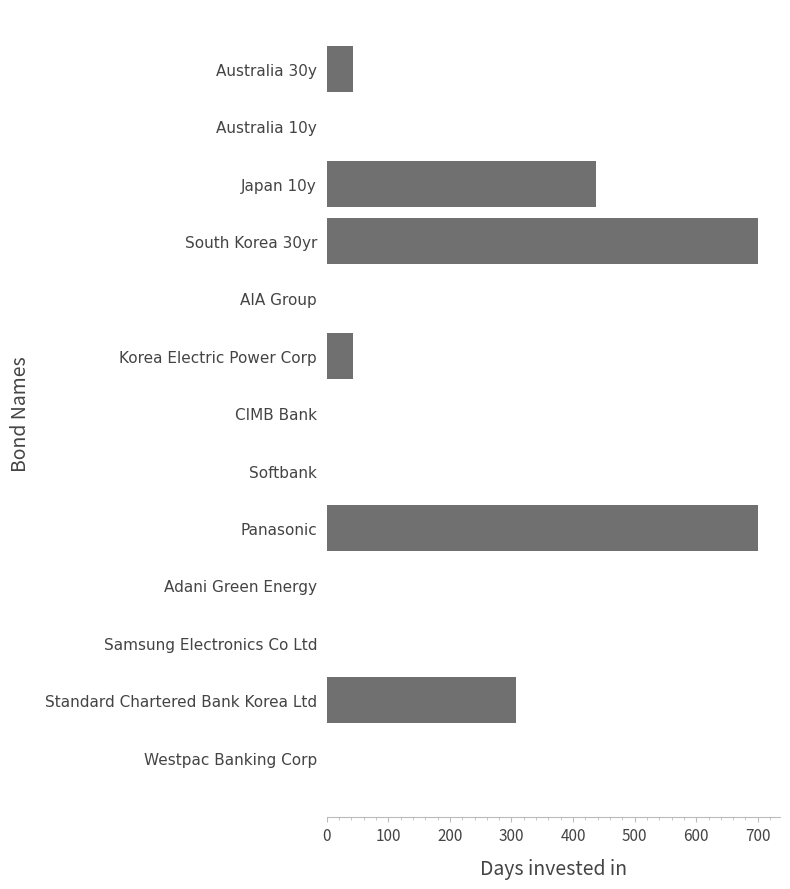

What is the sum of the values at South Korea 30yr and Softbank?

701